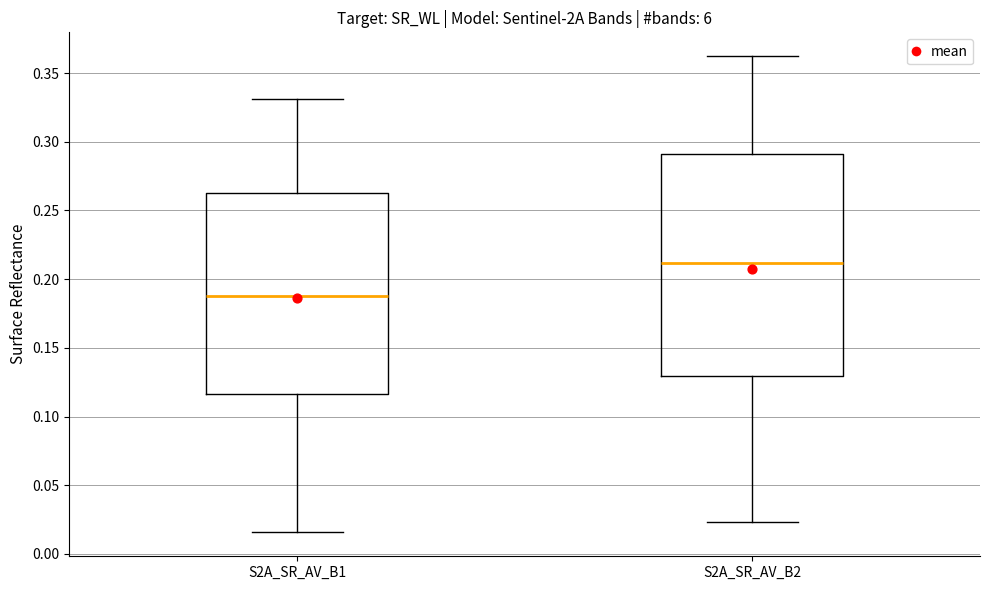

Which box has the lowest median line?

S2A_SR_AV_B1